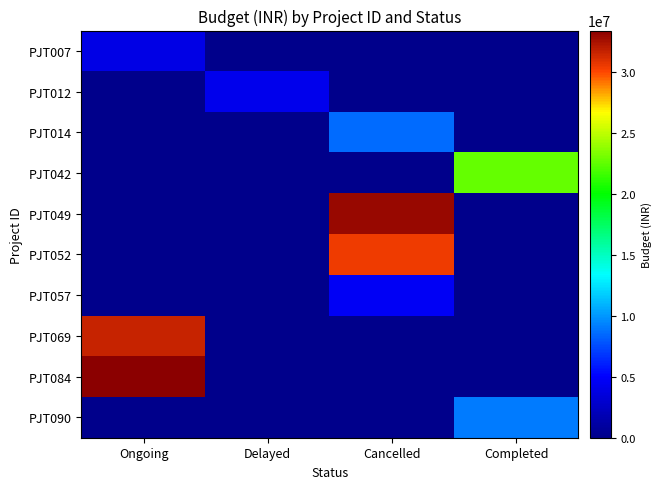

At how many categories does at least one series exceed 3827471?

4